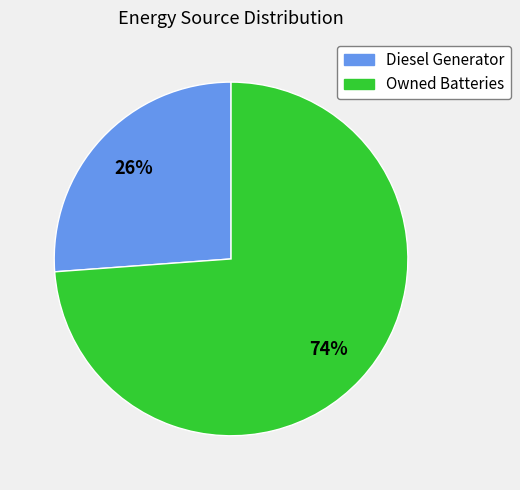

Does any single category account for the majority?

Yes